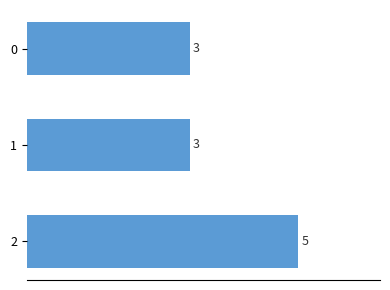

What is the value of the 3rd bar from the top?

5